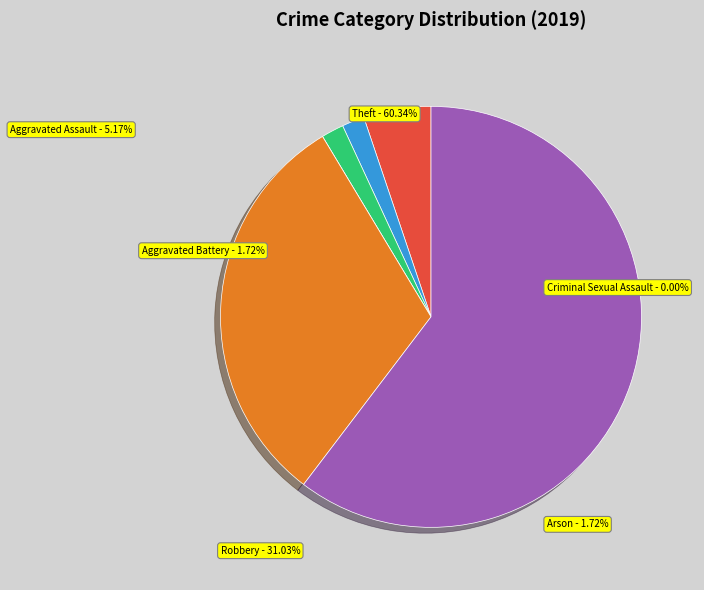

Is there a majority slice in this chart?

Yes